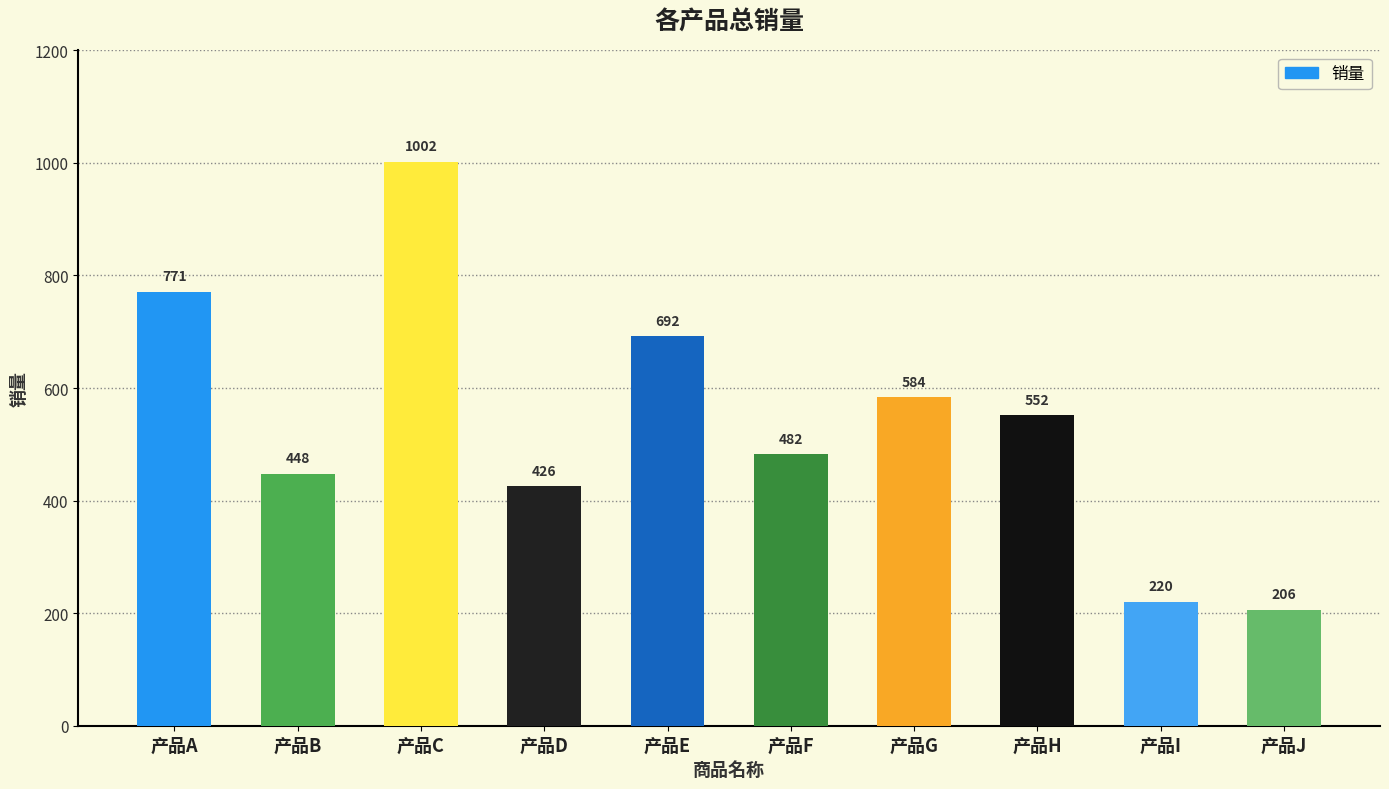

What is the change in value from 产品G to 产品H?

-32